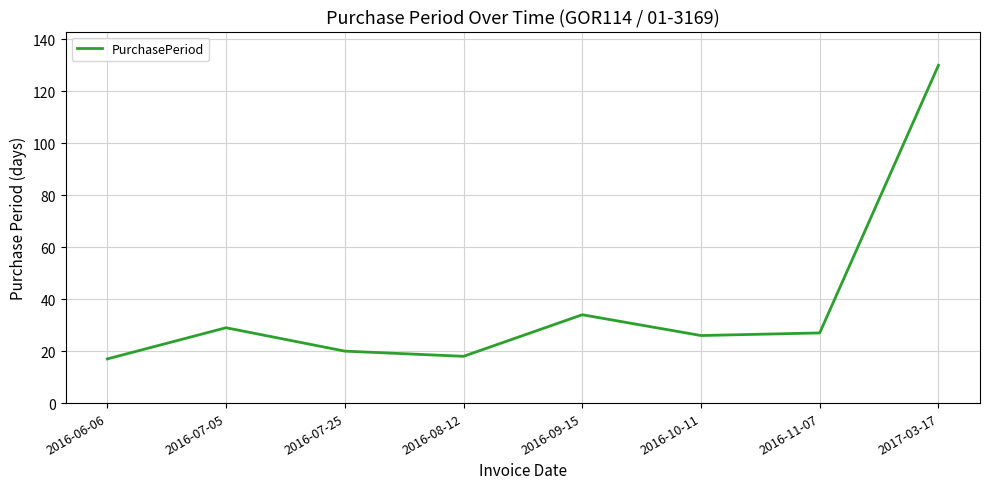

What position from the right is 2016-09-15?

4